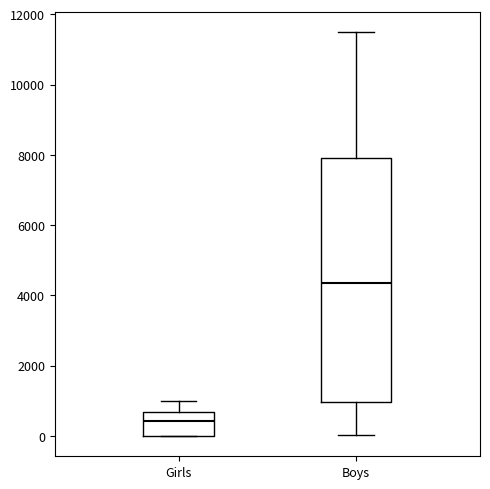

Reading left to right, read every box against the y-axis: the position of its median line, the range the box covers, and the ends of its whiskers. The values are not printed on the chart, so give them approximately, as read against the axis.

Girls: median 400, box 0 to 600, whiskers 0 to 1000
Boys: median 4400, box 1000 to 8000, whiskers 0 to 11600